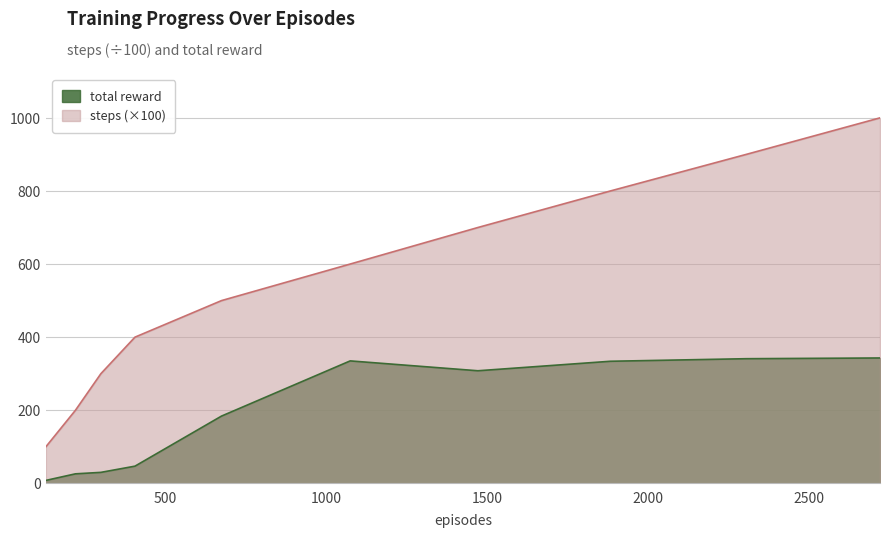

Reading left to right, extract all data points from this chart.

steps: 129=100	221=200	300=300	406=400	675=500	1075=600	1472=700	1884=800	2306=900	2722=1000
total reward: 129=8	221=26	300=30	406=47	675=184	1075=335	1472=308	1884=334	2306=341	2722=343